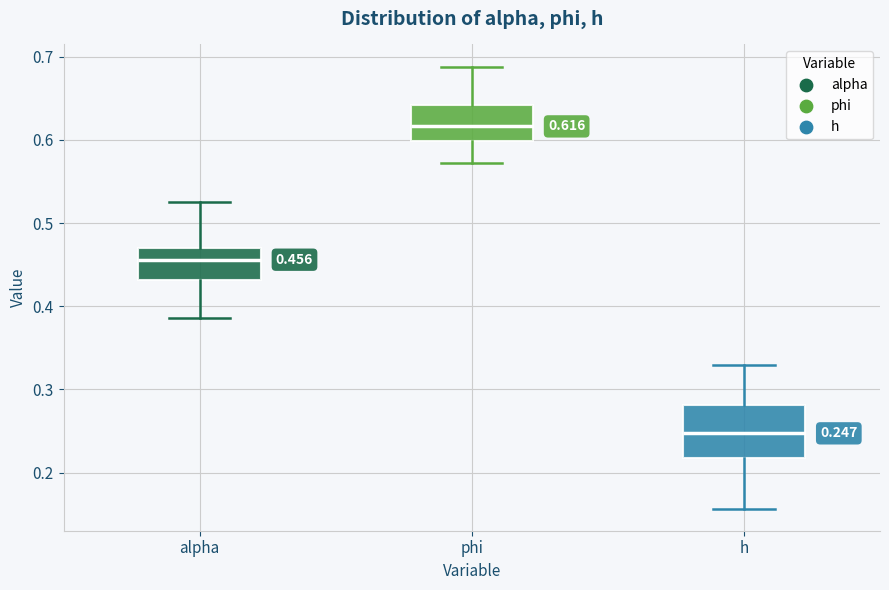

Comparing the boxes themselves (not the whiskers), which one is the tallest?

h